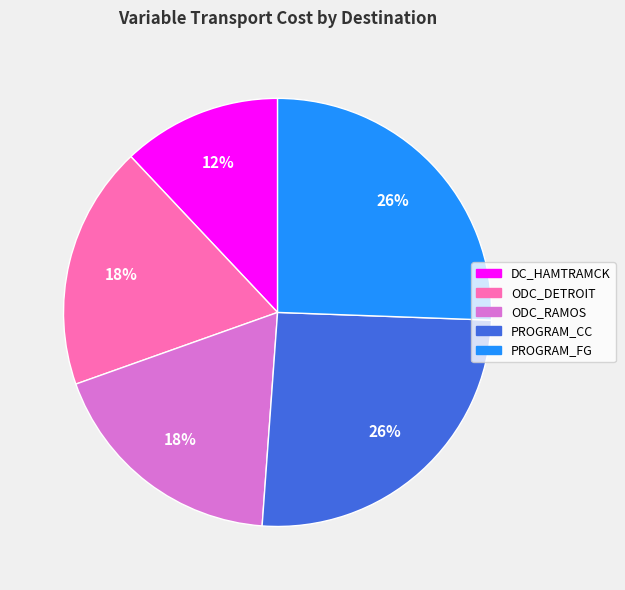

How many slices are in this pie chart?

5